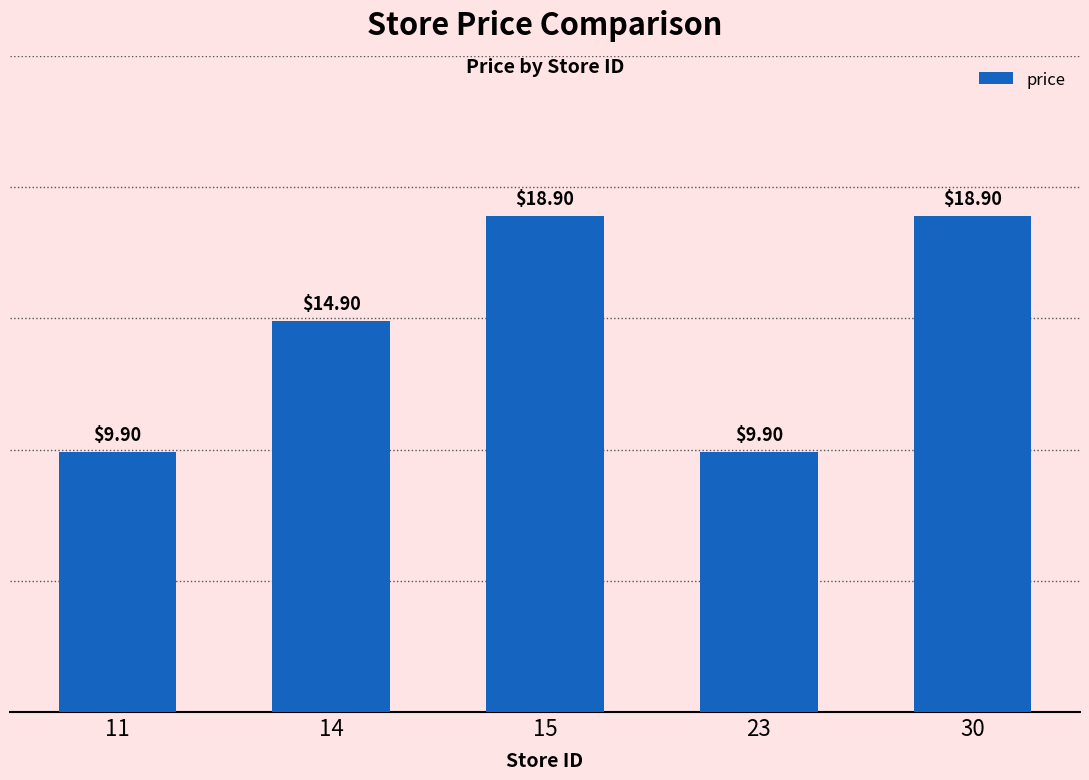

What is the change in value from 14 to 30?

+4.0